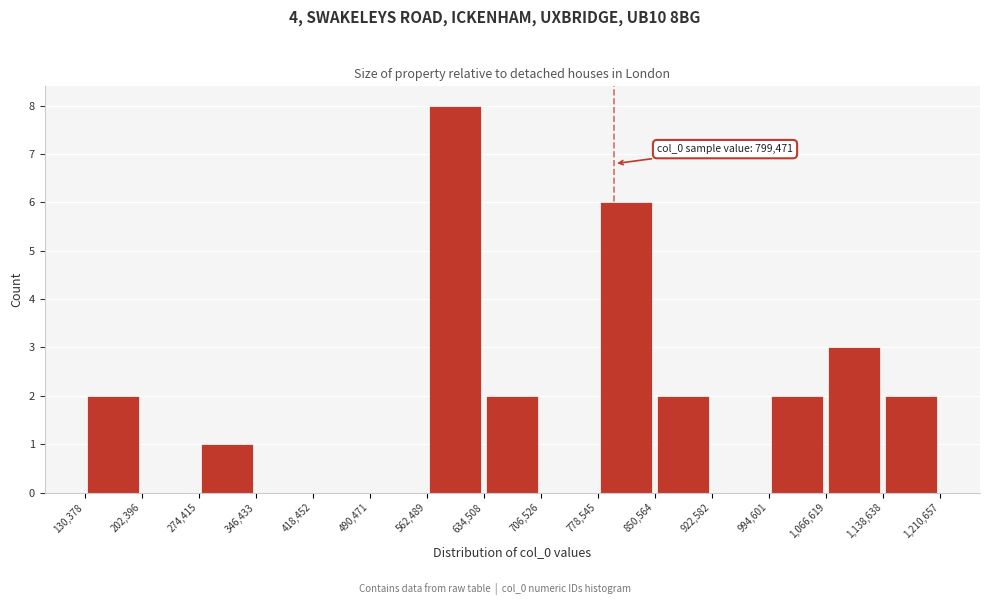

Which range on the x-axis has the tallest bar?

562,489 to 634,508